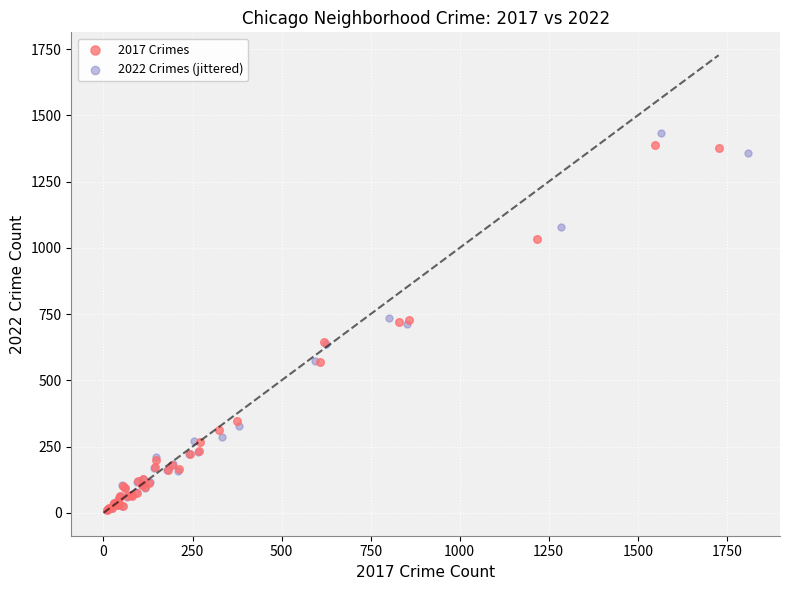

What are all the series names shown in the legend?

2017 Crimes, 2022 Crimes (jittered)